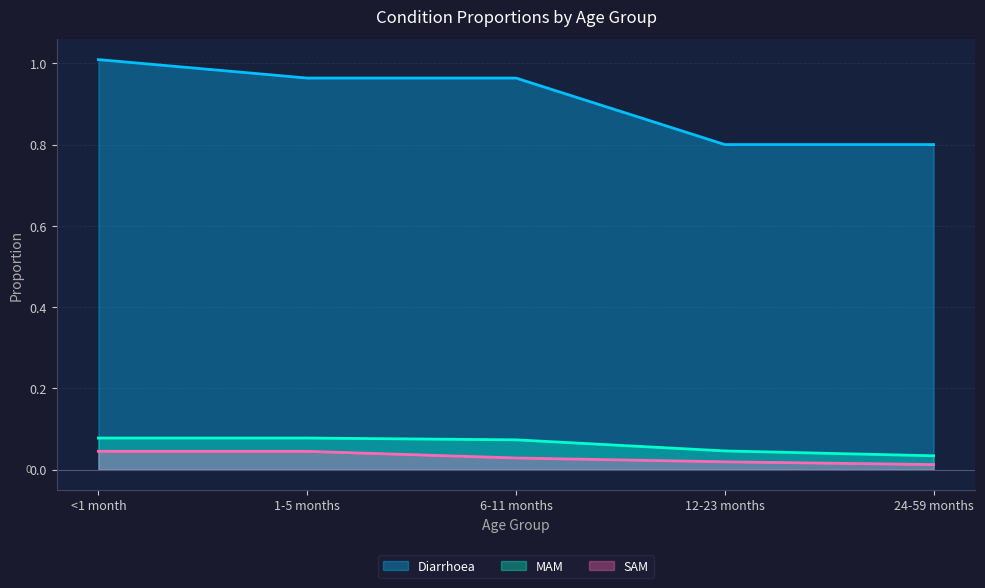

How many distinct data groups are displayed?

3